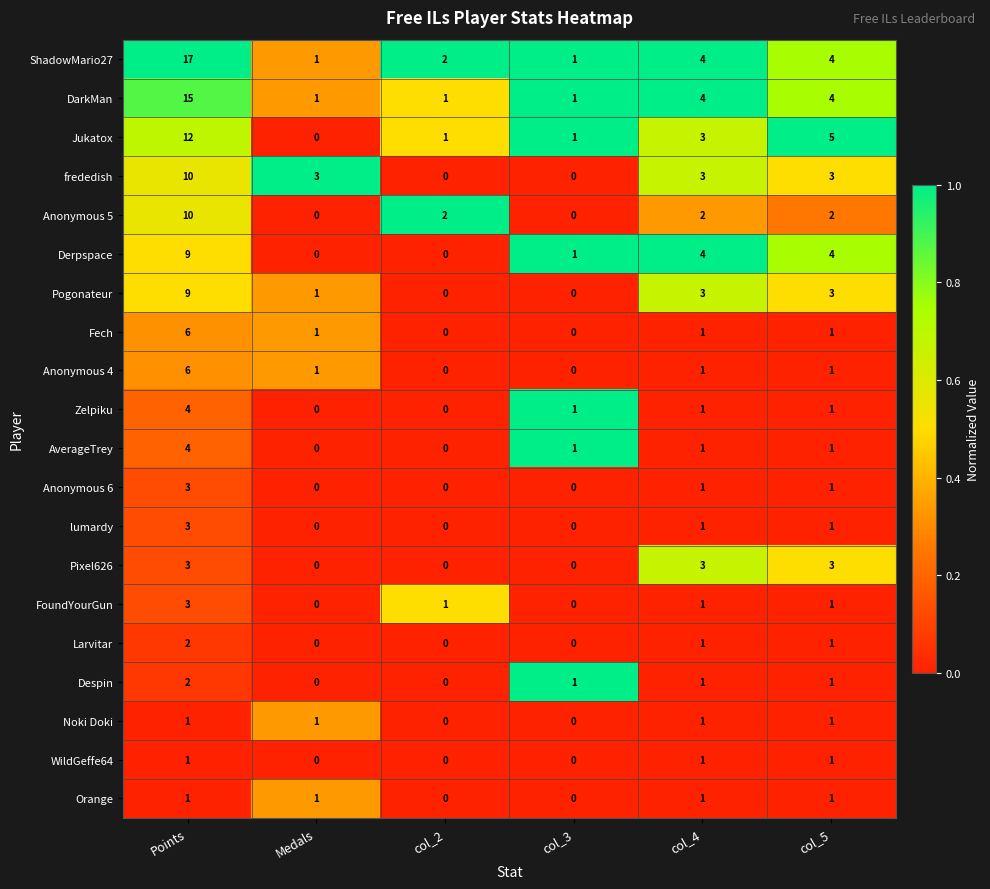

The value of WildGeffe64 at Medals is -1. True or false?

False